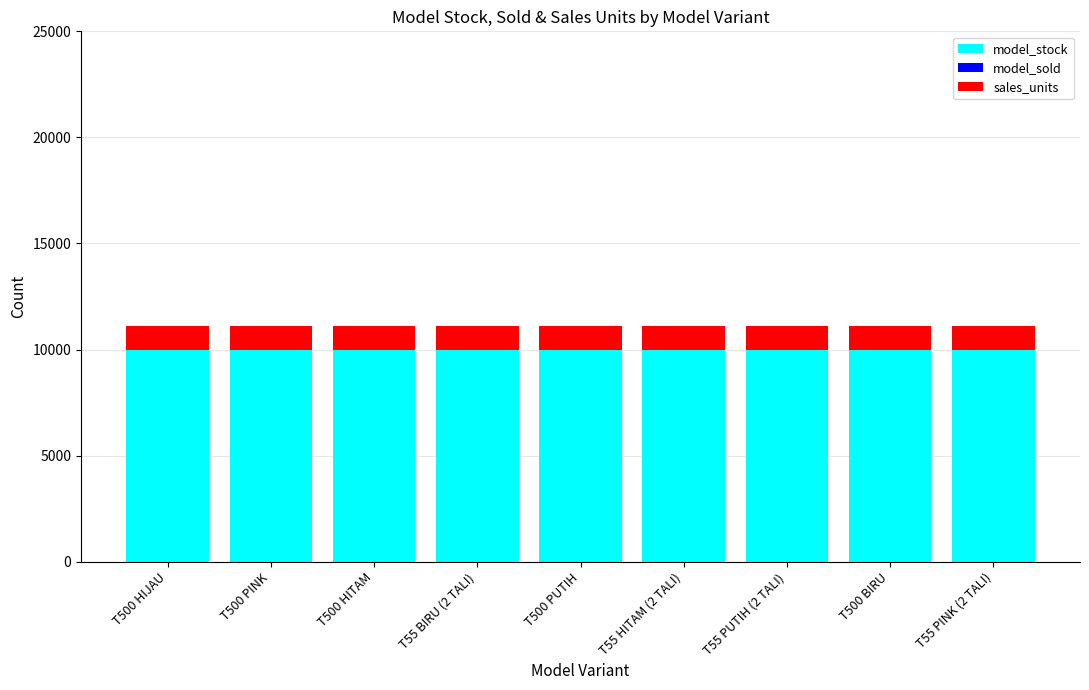

What is the sum of the model_stock values at T55 HITAM (2 TALI) and T500 HITAM?

19998